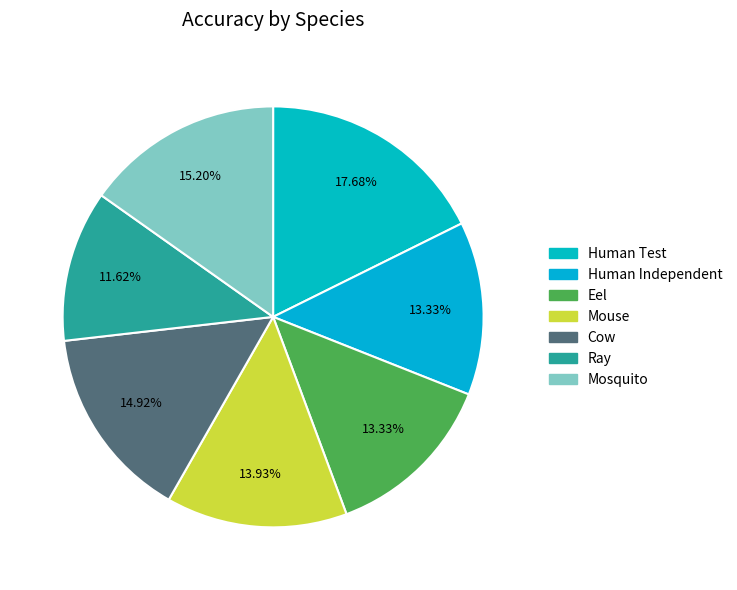

How many segments does this pie chart have?

7